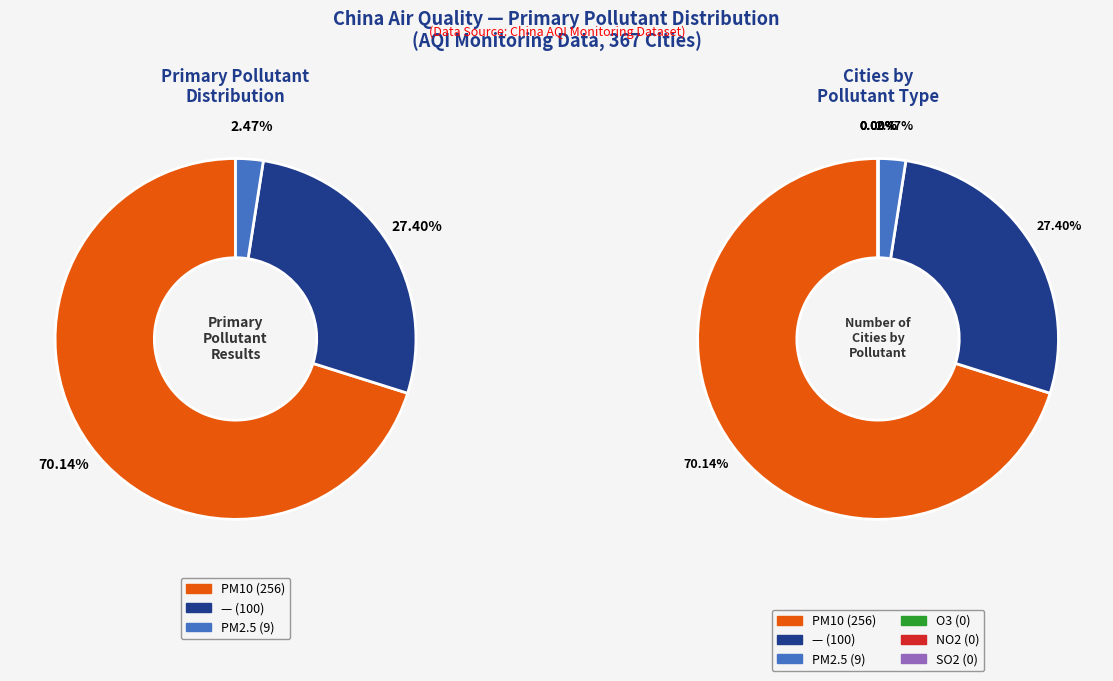

Rank the categories by value from highest to lowest.

PM10, —, PM2.5, O3, NO2, SO2